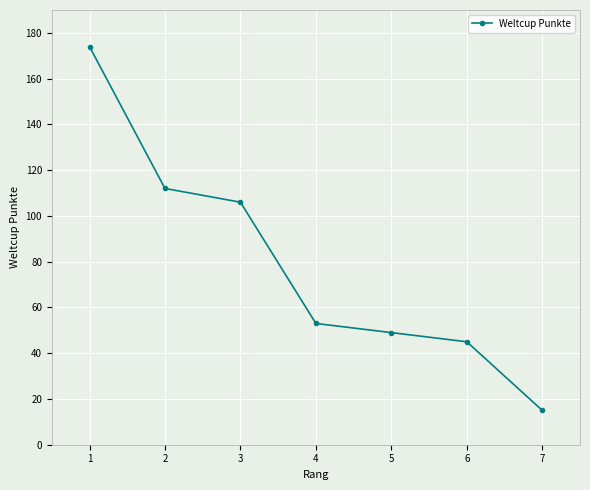

List the labels in order of value, largest first.

1, 2, 3, 4, 5, 6, 7